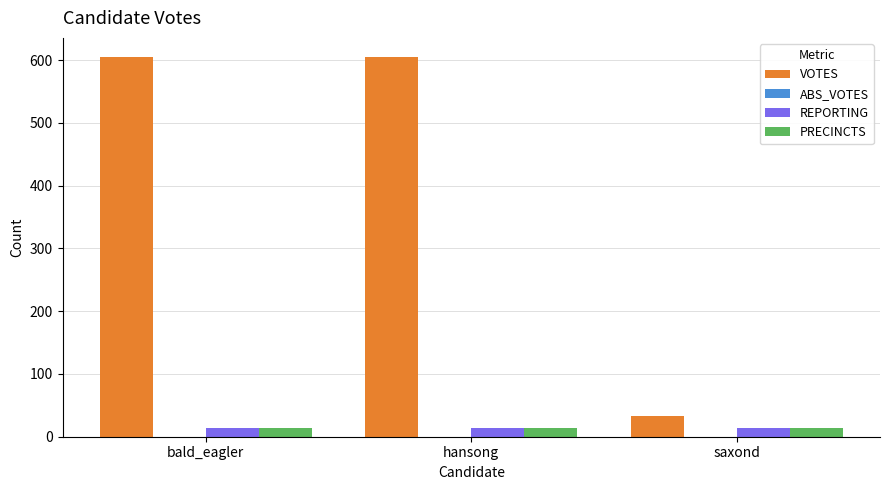

What is the approximate value of PRECINCTS at saxond?

14